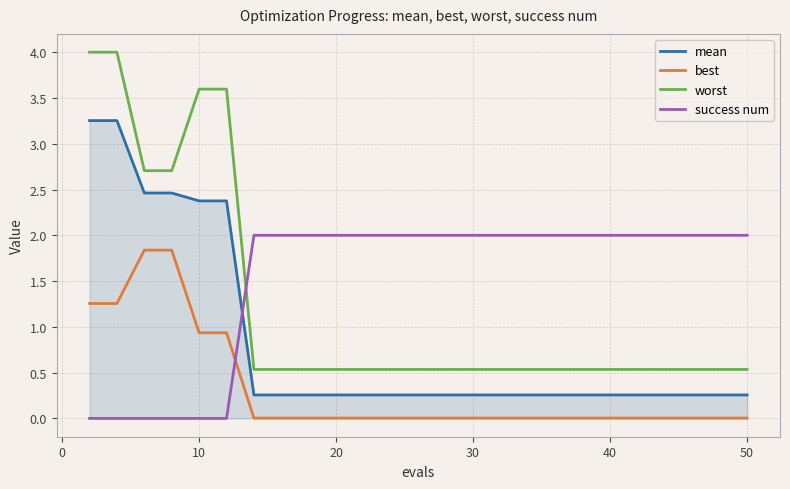

Which series has the widest spread of values?

worst